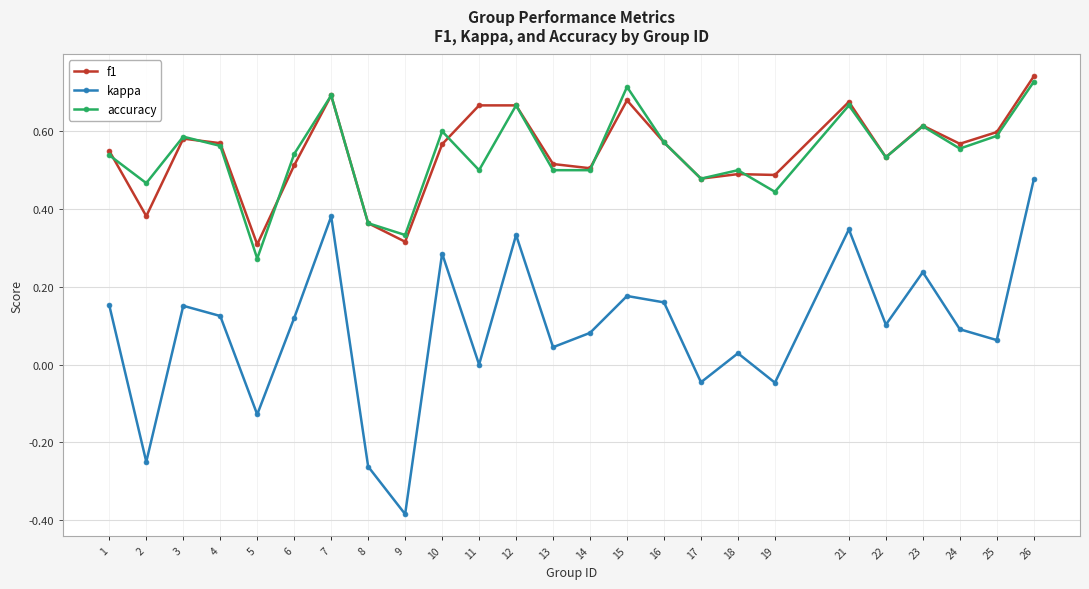

At which label does kappa reach its peak?

26